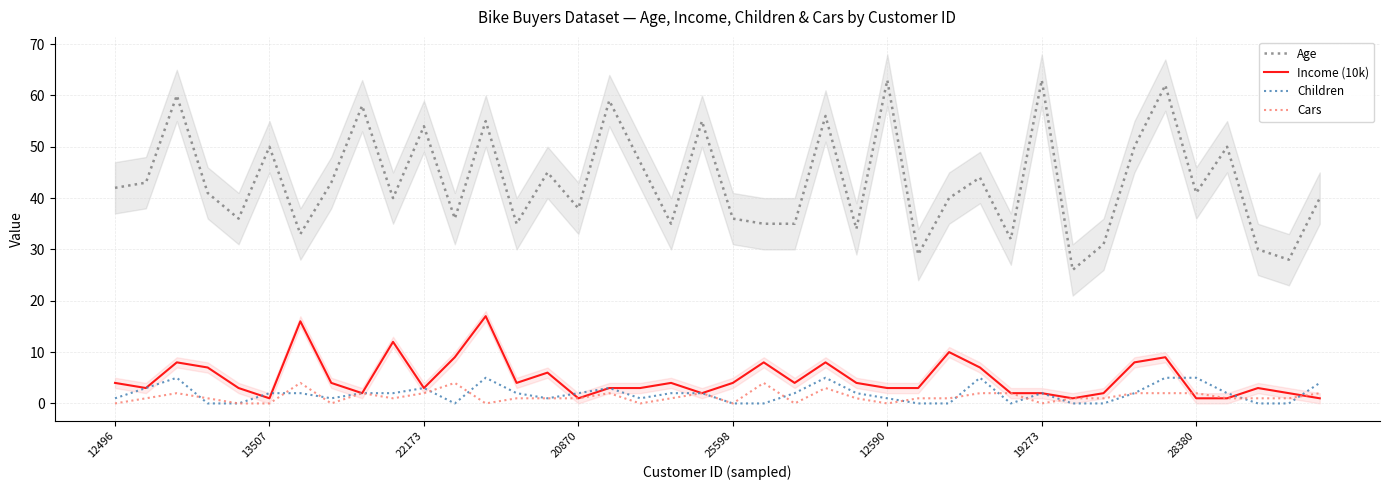

Read the Age value at 12496.

42